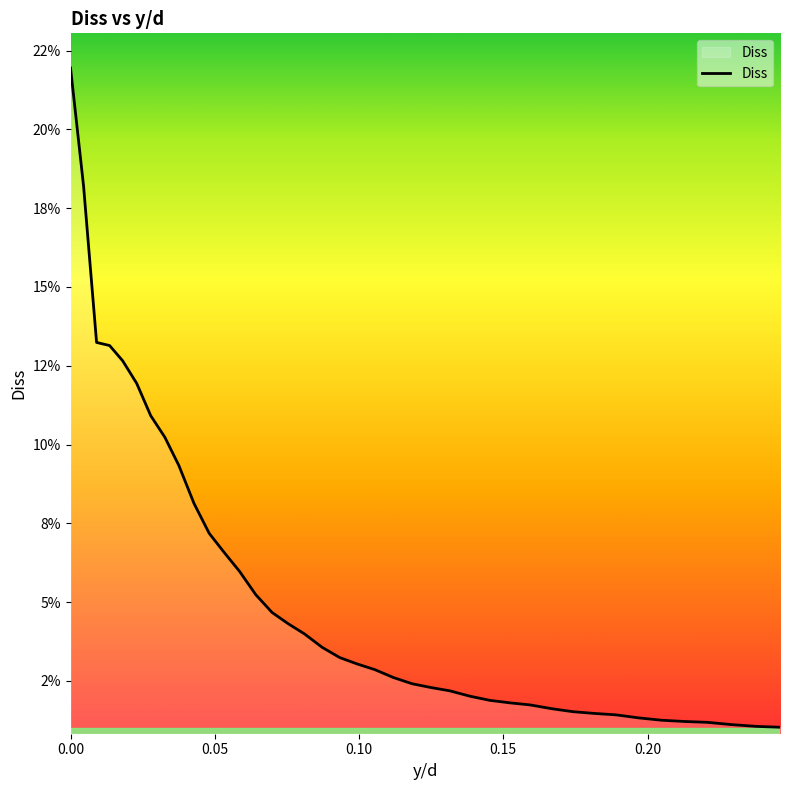

What is the difference between the second highest and second lowest values?

0.2